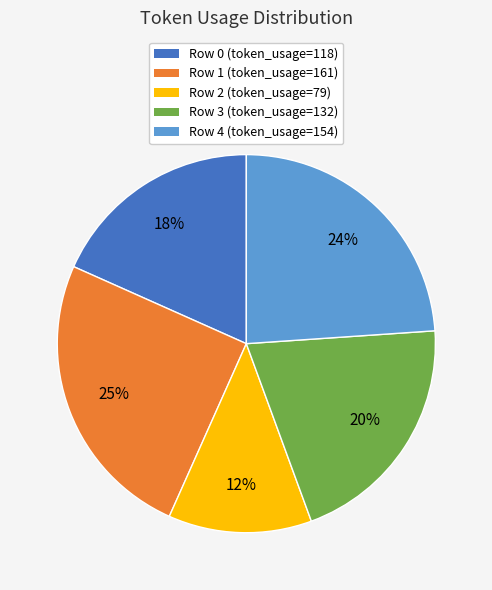

Which category has the smallest portion of the pie?

Row 2